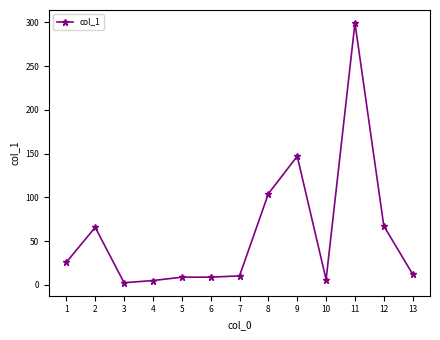

Is it true that the value at 1 is 25.9?

True